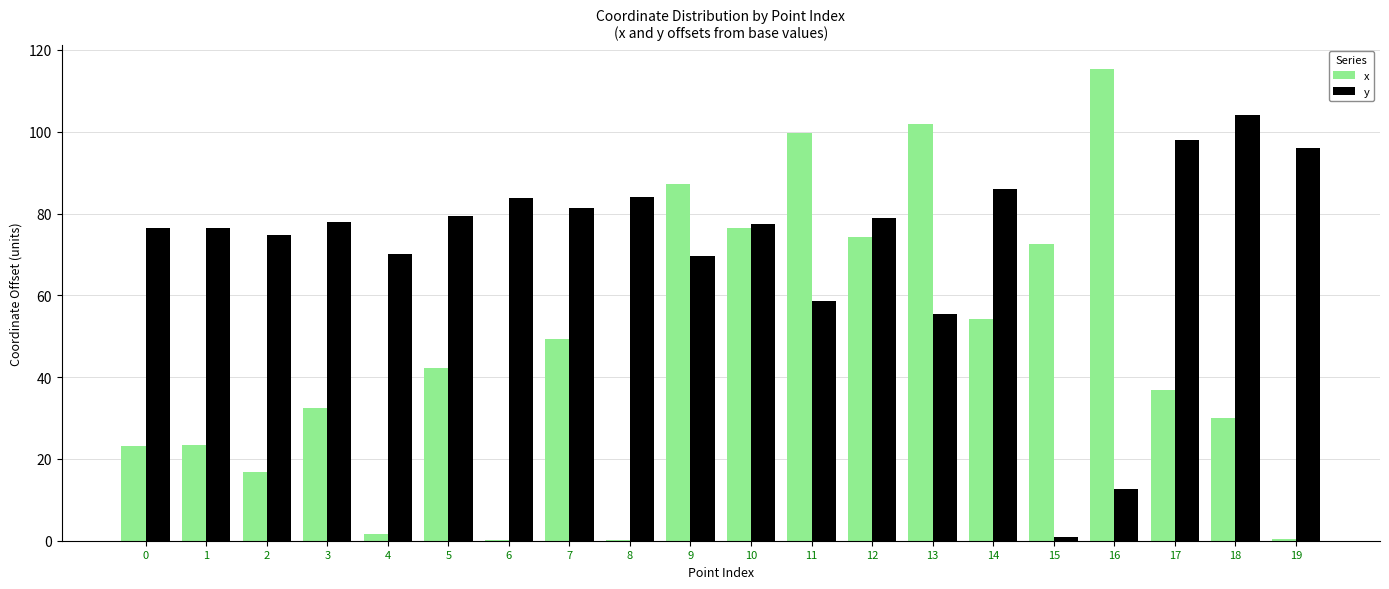

Are the bars horizontal?

No